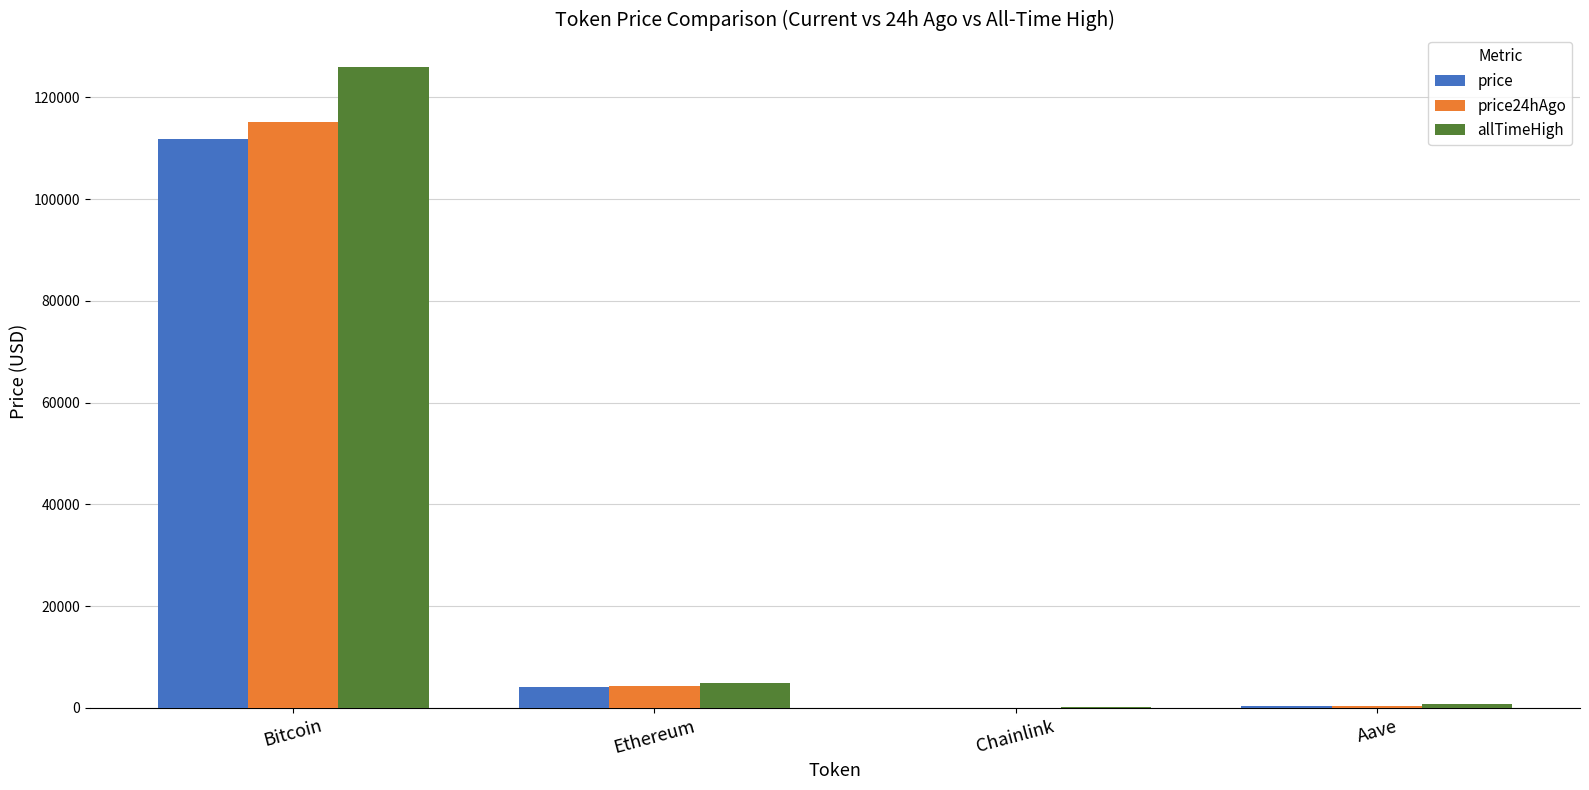

Read the price24hAgo value at Bitcoin.

115252.0